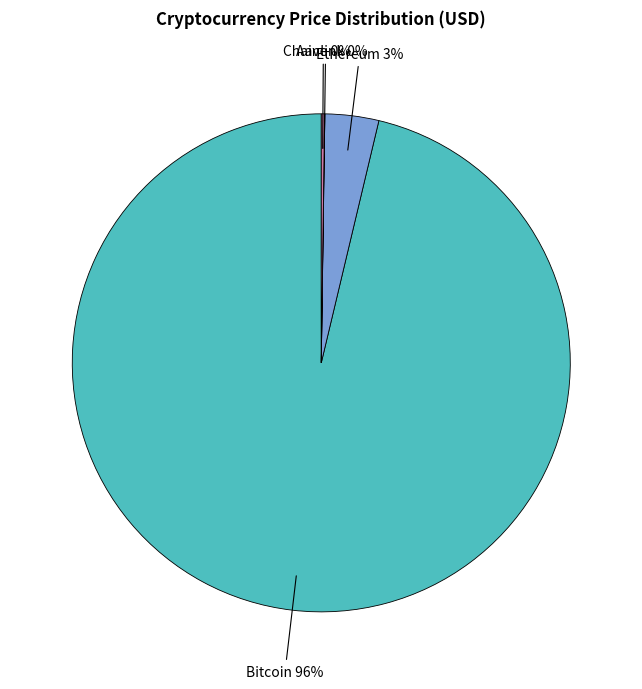

Is there any slice that represents more than half of the pie?

Yes